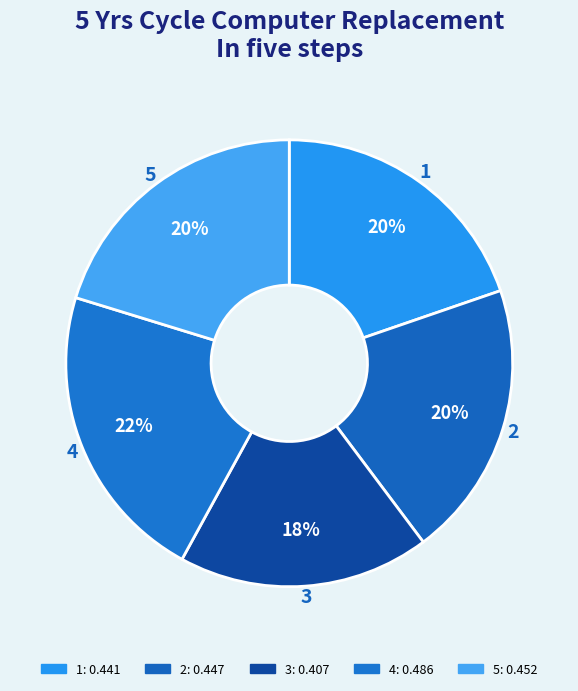

To the nearest percent, what is the difference between the largest and smallest slice percentages?

4%